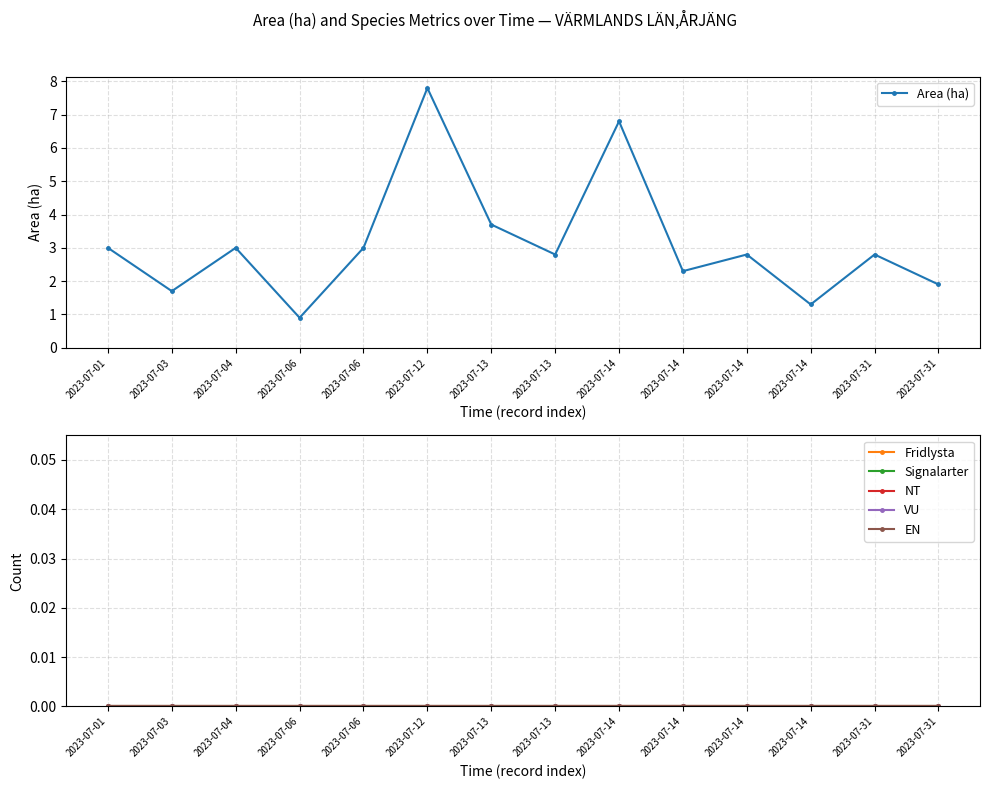

Which series changed the most between 2023-07-06 and 2023-07-12?

Area (ha)